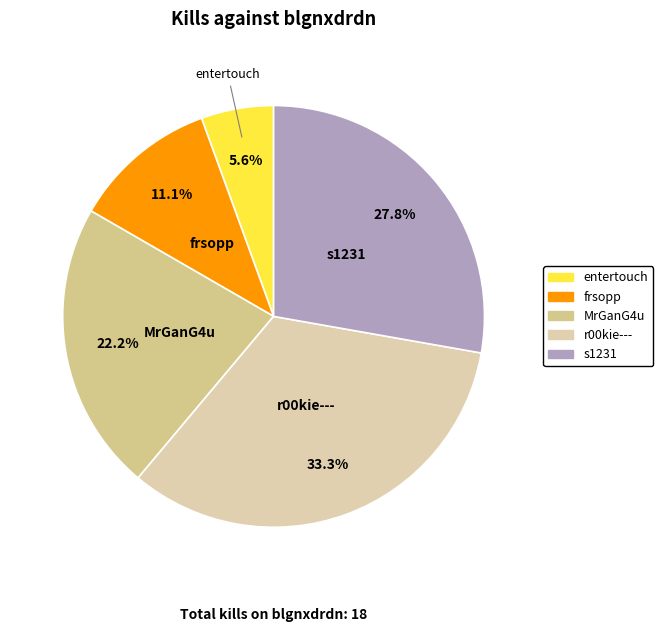

What is the ratio of the value at s1231 to the value at r00kie---?

0.8